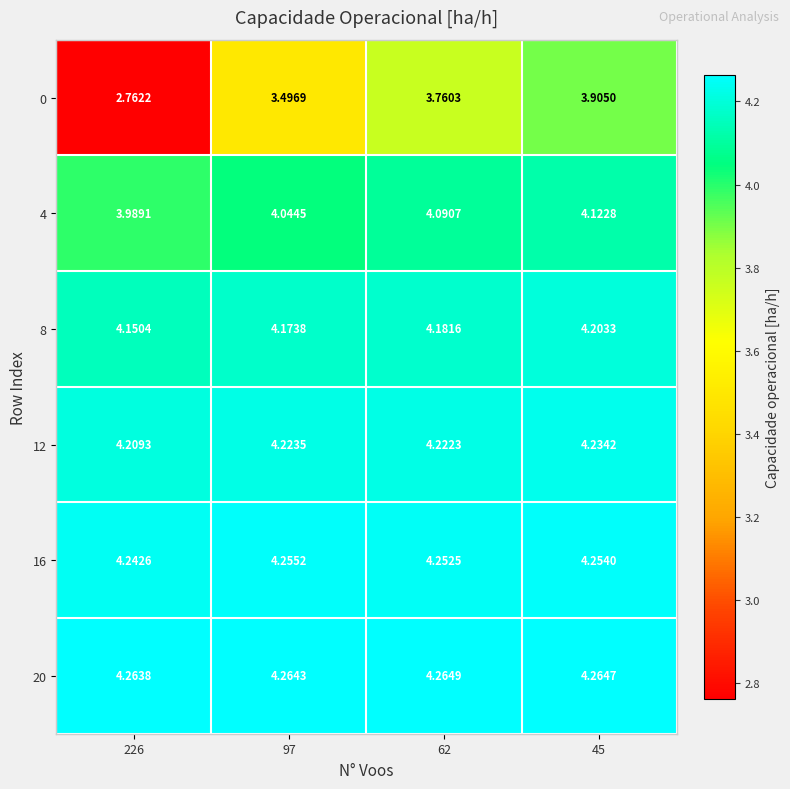

Is the value of 0 at 226 greater than the value of 12 at 45?

No